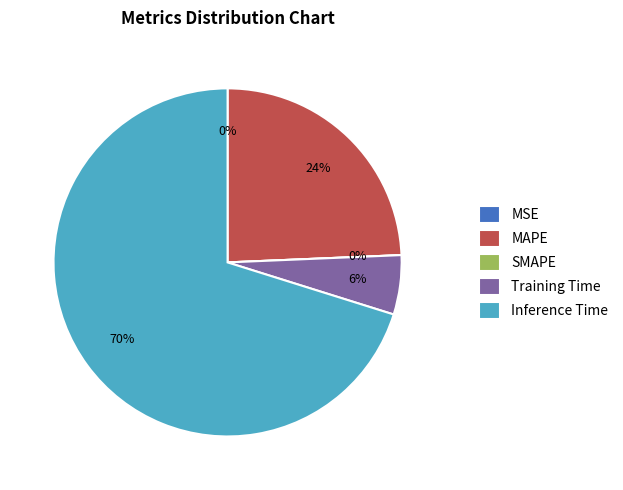

To the nearest percent, what is the average slice percentage?

20%